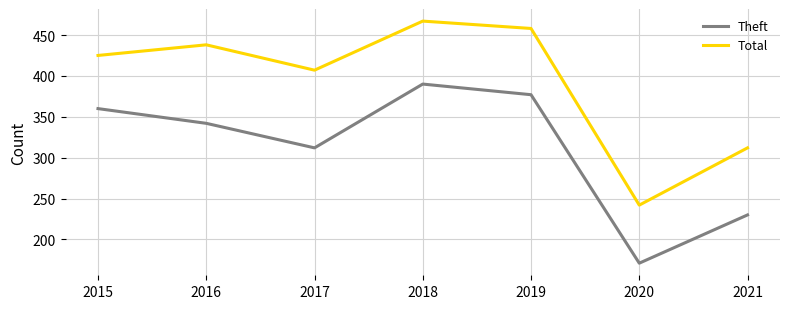

Where is the first local maximum for Total?

2016